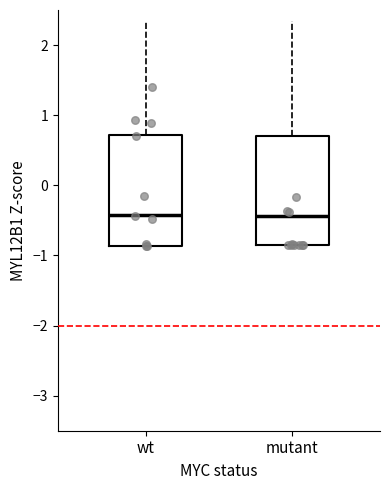

Reading left to right, transcribe this box plot: for each box, give where its median line is, the range the box spans, and where its two whiskers end, as read against the y-axis. The values are not printed on the chart, so give them approximately, as read against the axis.

wt: median -0.4, box -0.9 to 0.7, whiskers -0.9 to 2.3
mutant: median -0.4, box -0.9 to 0.7, whiskers -0.9 to 2.3